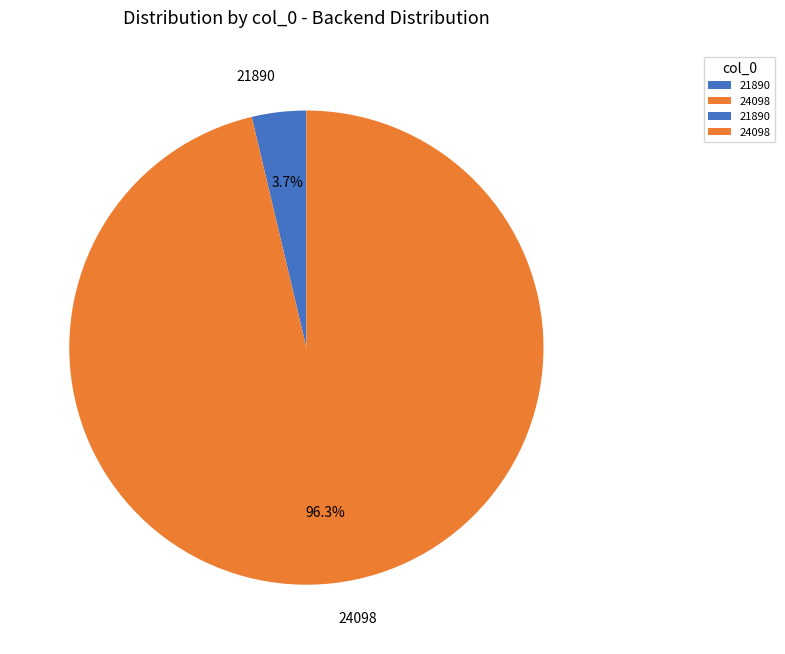

Which category has the smallest portion of the pie?

21890